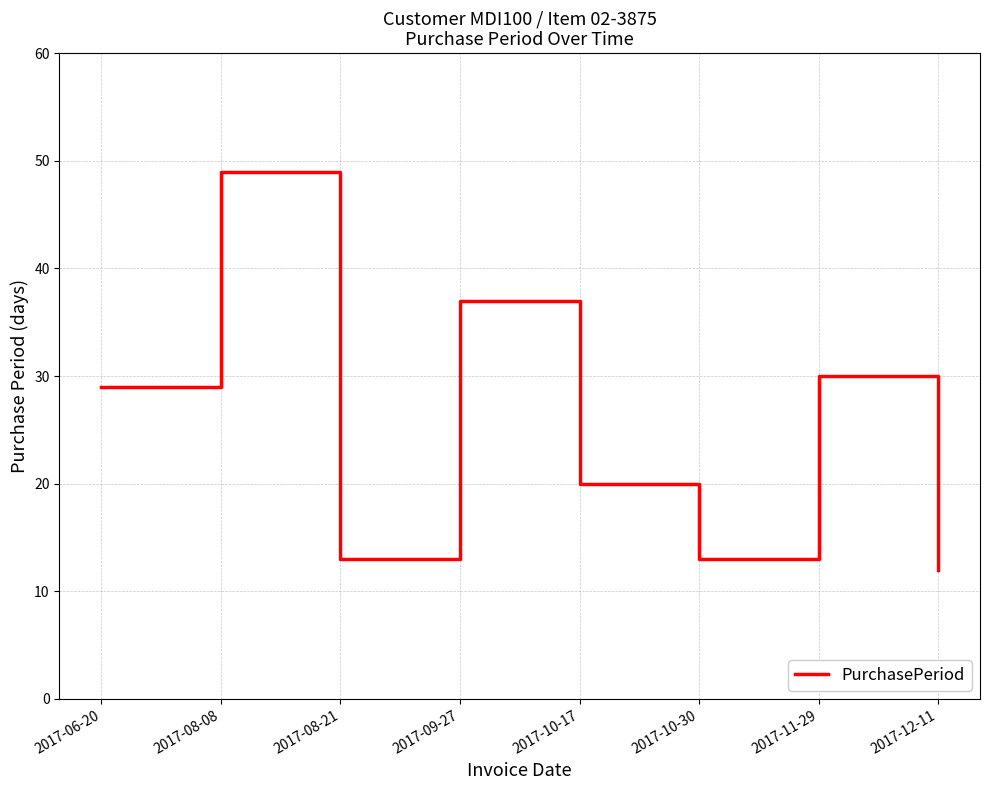

Where is the first local maximum?

2017-08-08